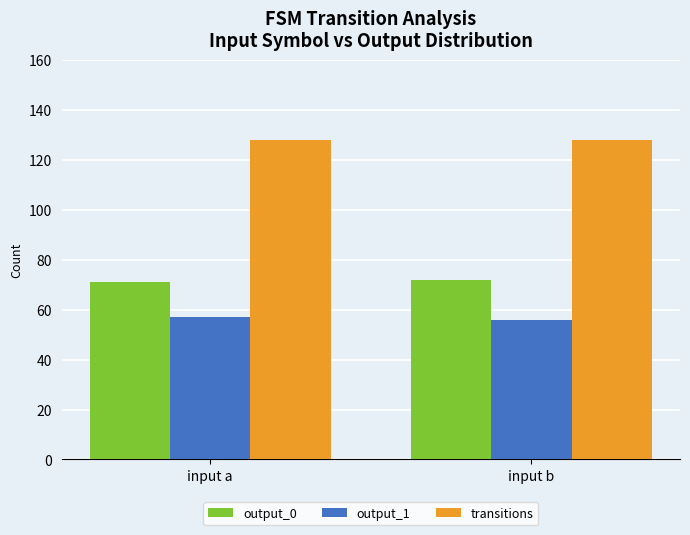

List the series in order of their peak value, highest first.

transitions, output_0, output_1